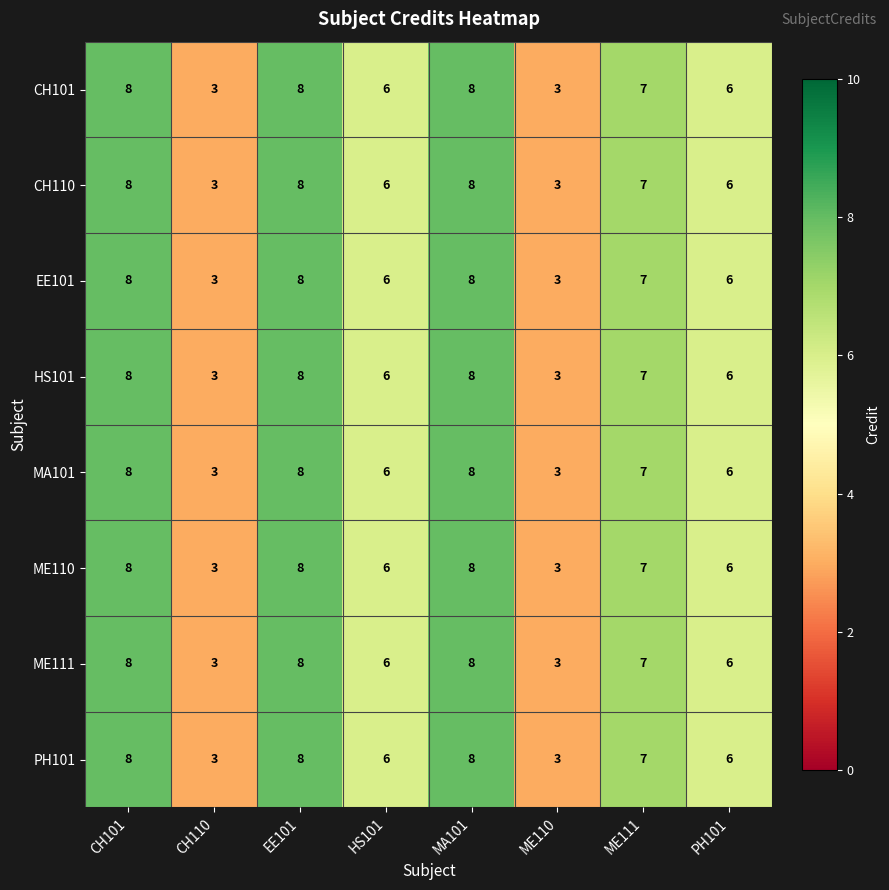

How many ME111 values are between 6 and 8?

6